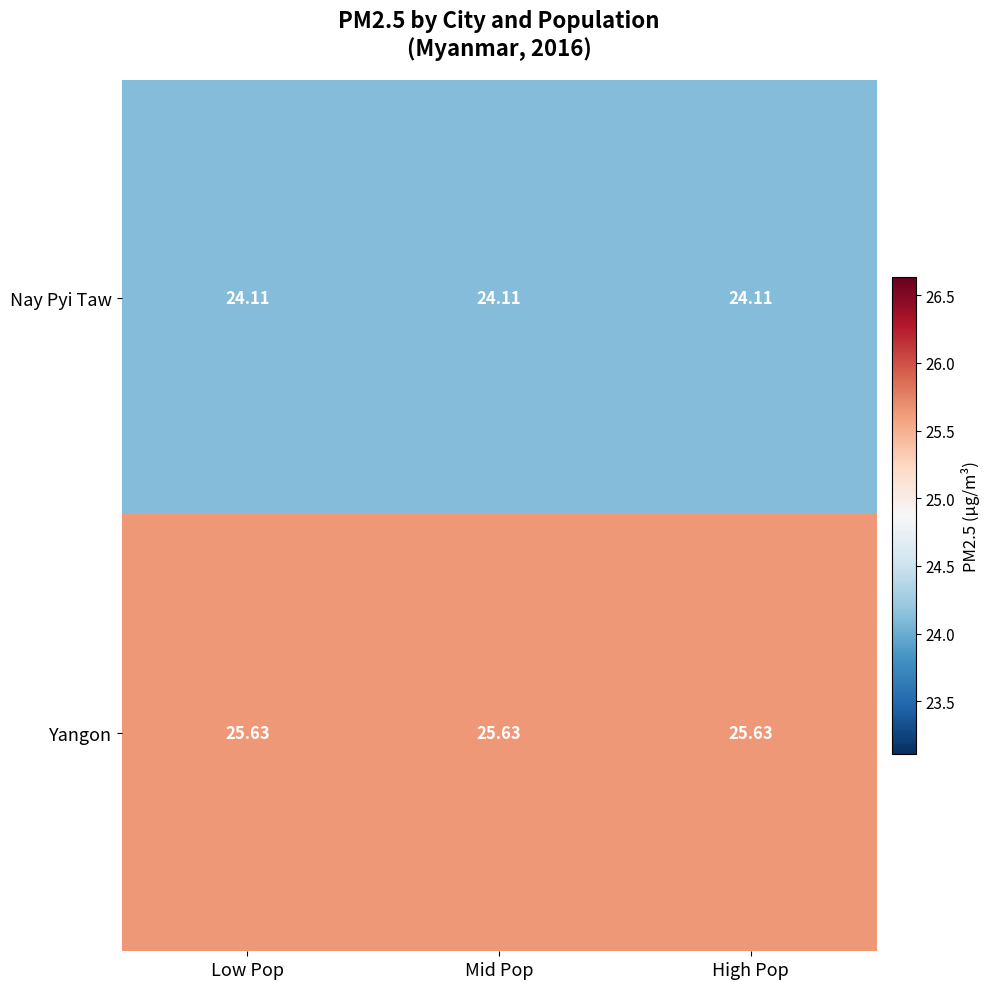

Rank the series by their maximum value, from highest to lowest.

Yangon, Nay Pyi Taw